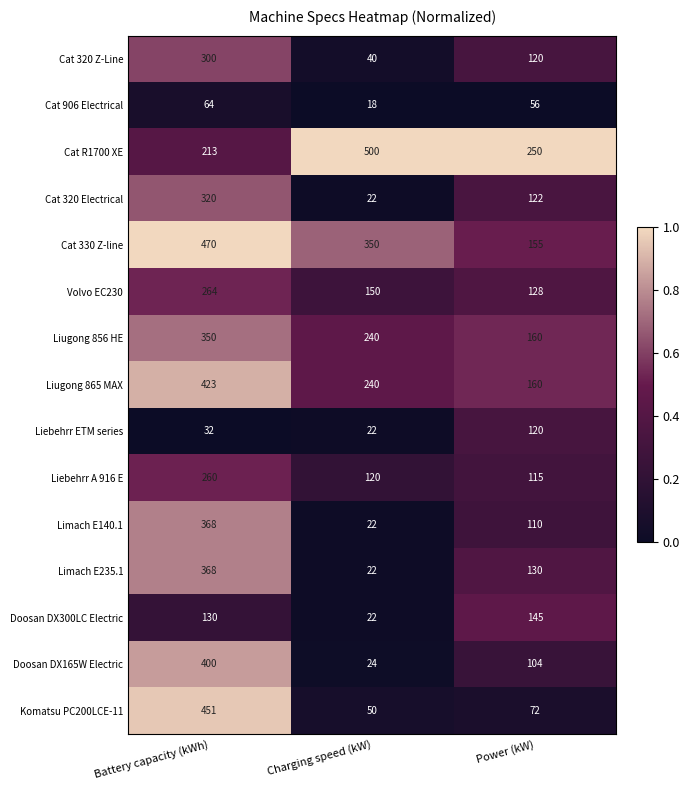

Which label corresponds to the largest value in the chart?

Charging speed (kW)